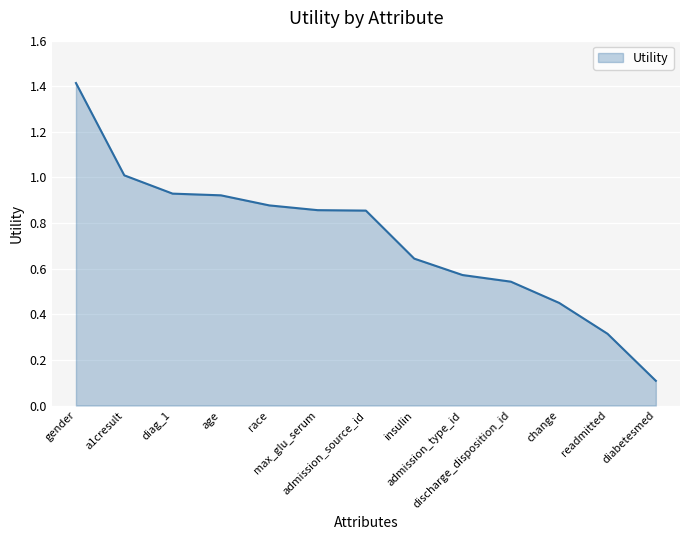

What is the smallest value displayed?

0.1